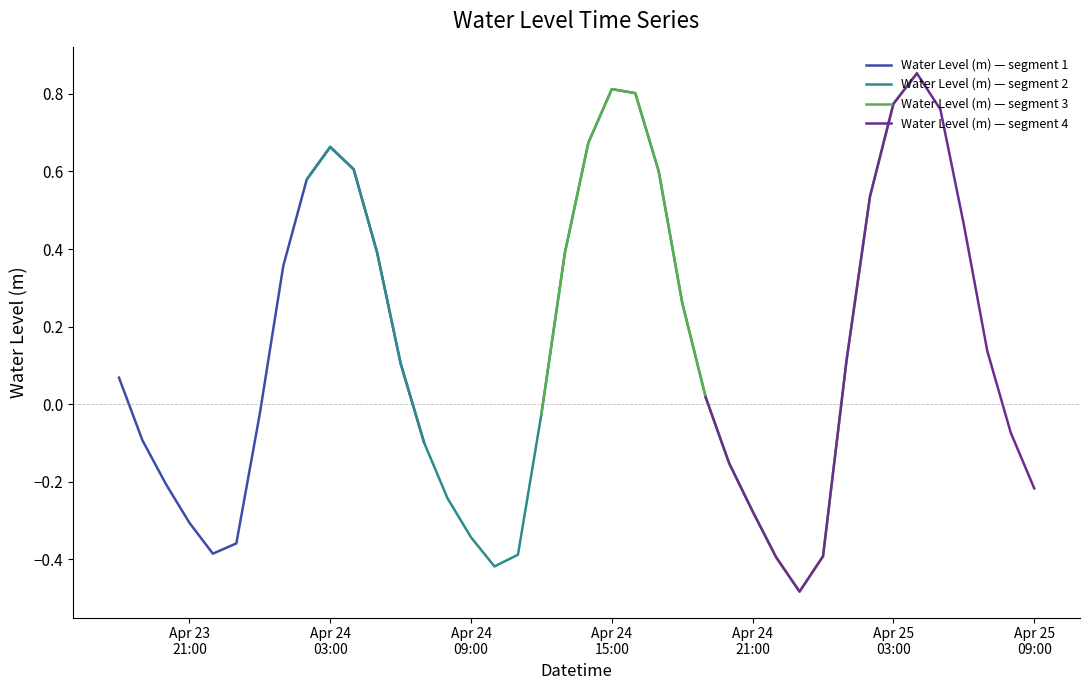

How many interior local valleys (lower than both neighbors) does the data have?

3